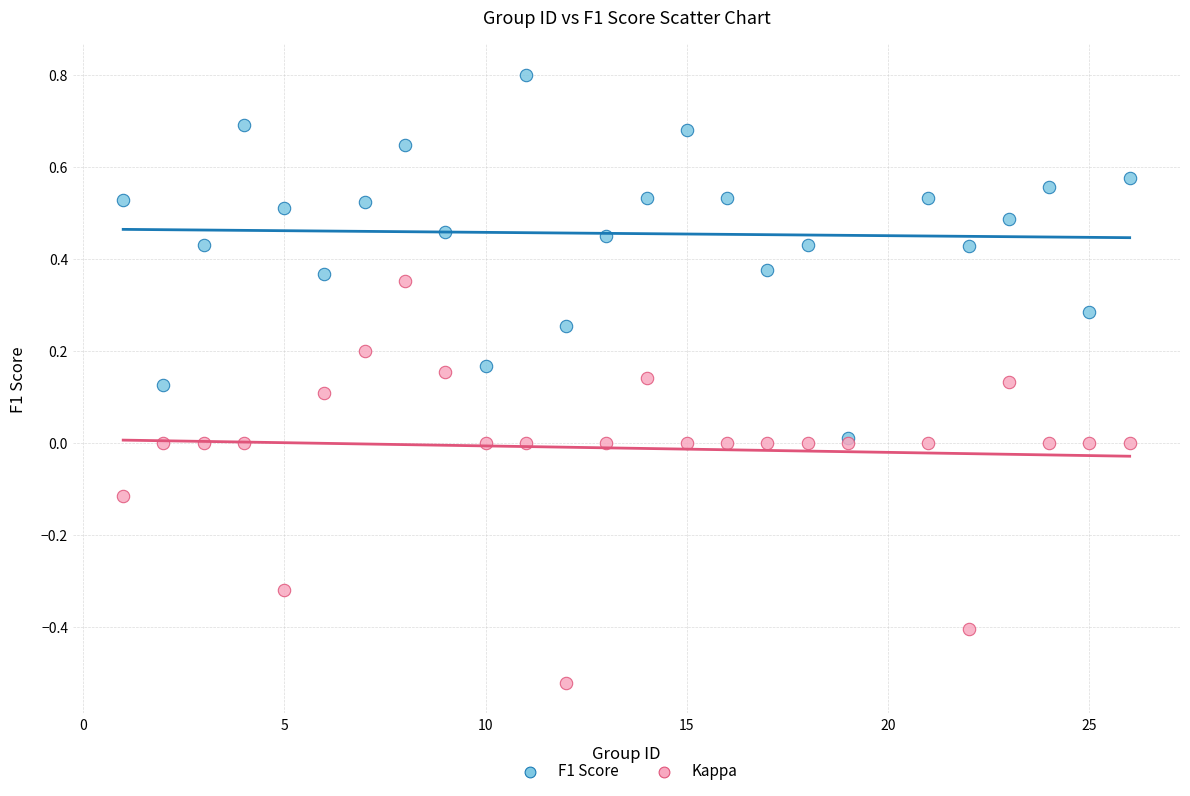

Which series reaches the maximum Y coordinate?

F1 Score